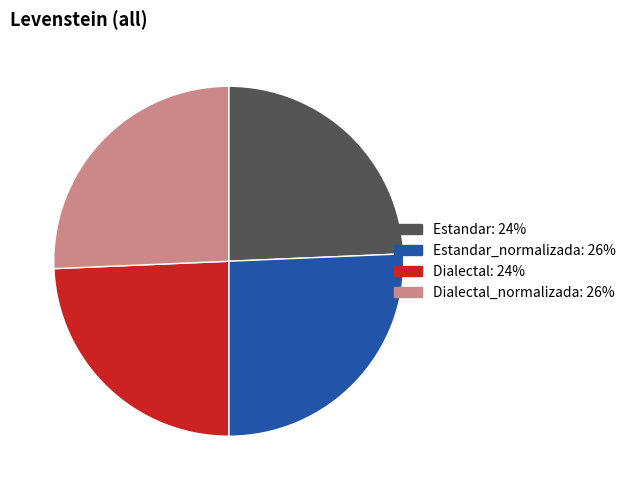

Is there any slice that represents more than half of the pie?

No